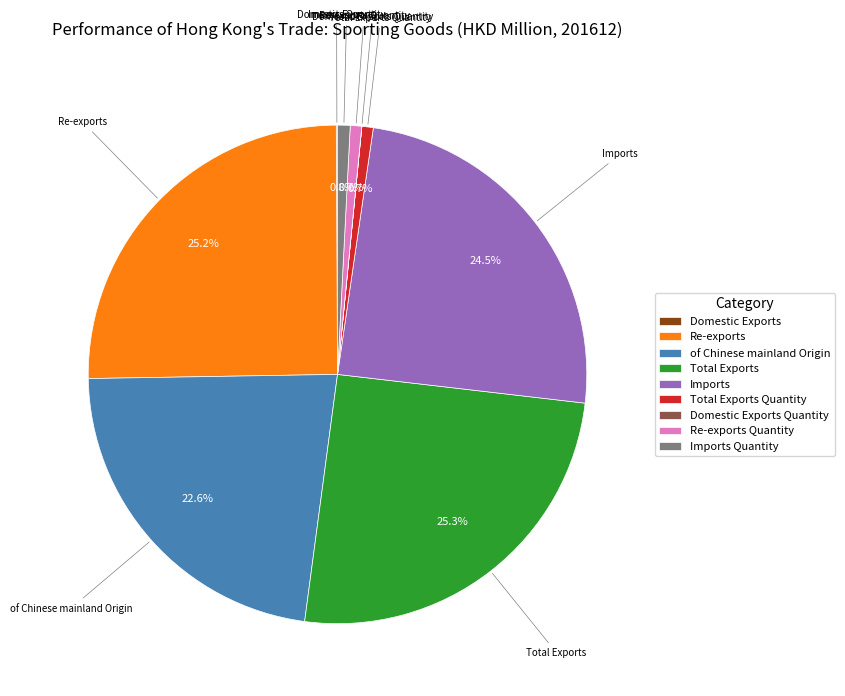

Is there a majority slice in this chart?

No